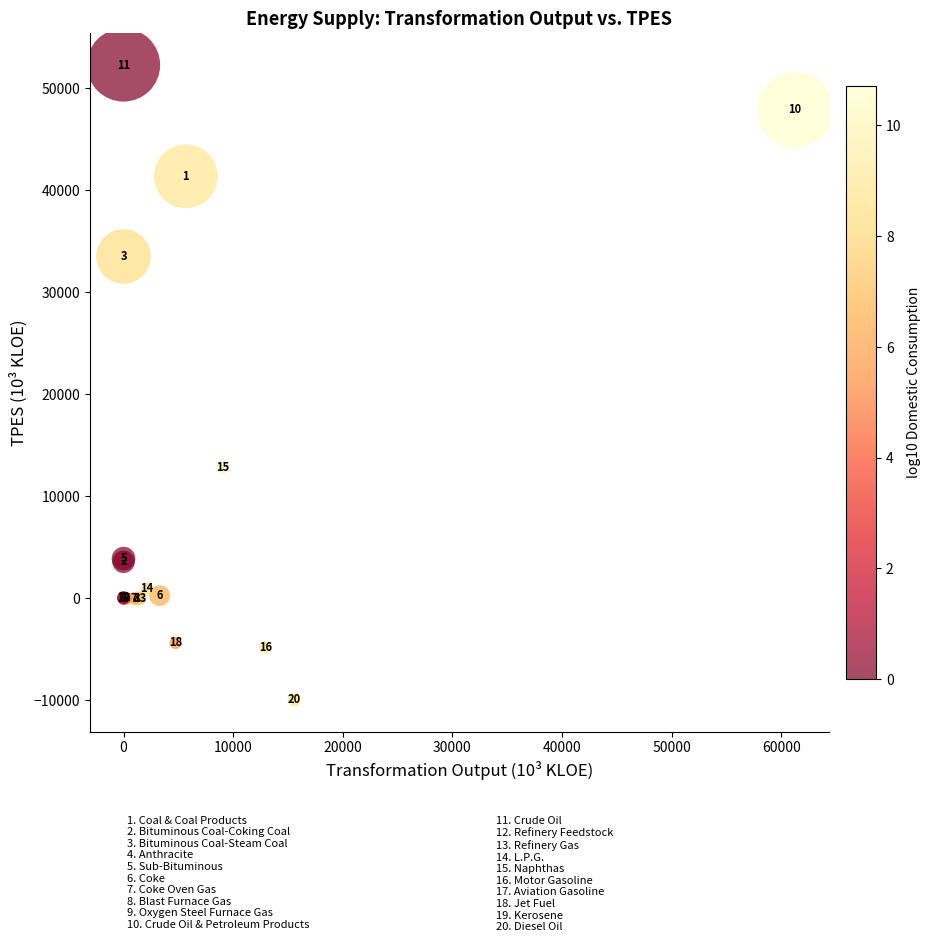

What Y value in the scatter plot is closest to 21155?

12848.4